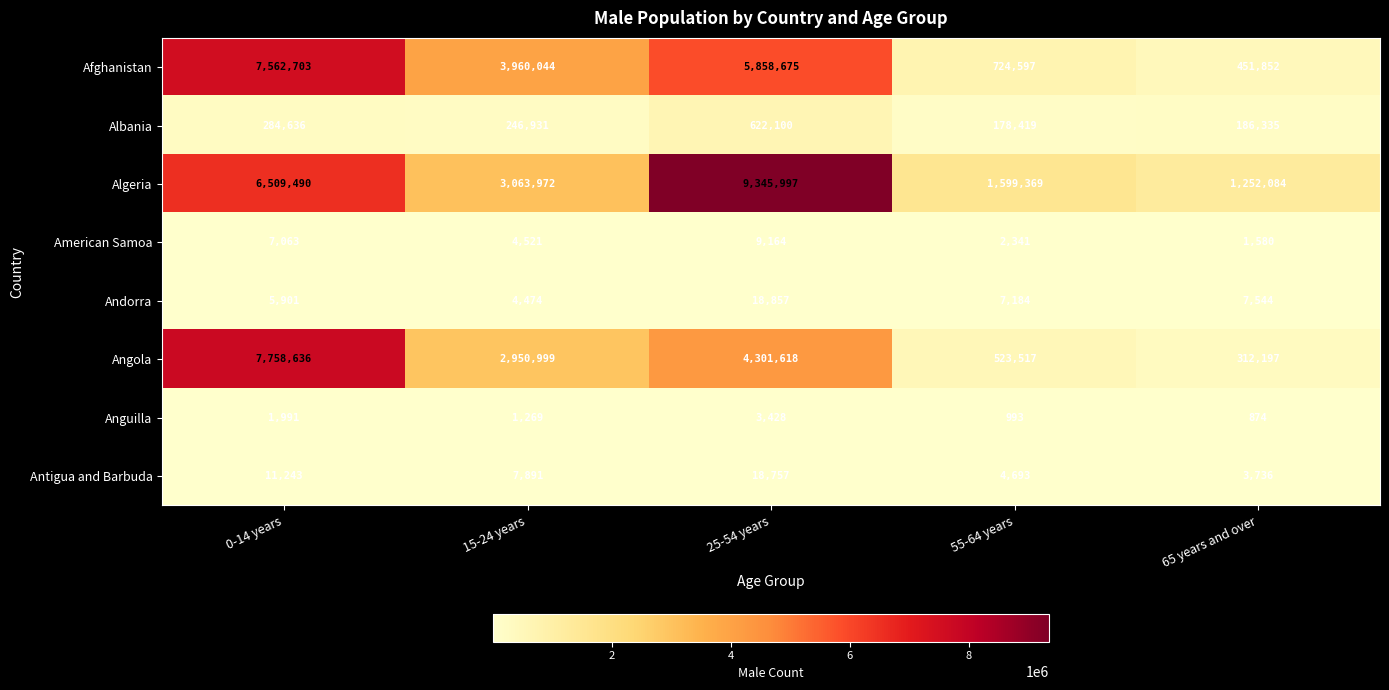

What is the total value across all series at 55-64 years?

3041113